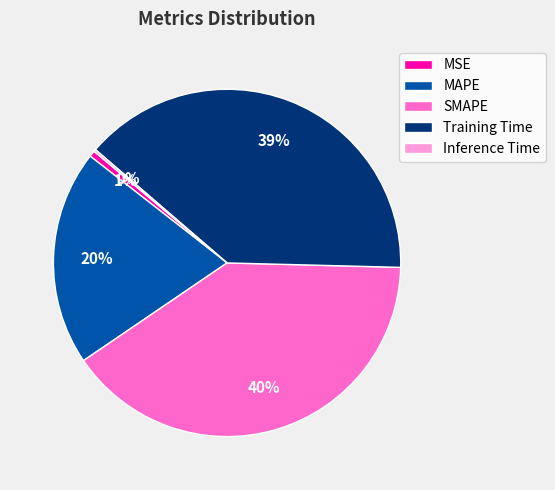

What percentage is the MSE slice, to the nearest percent?

1%